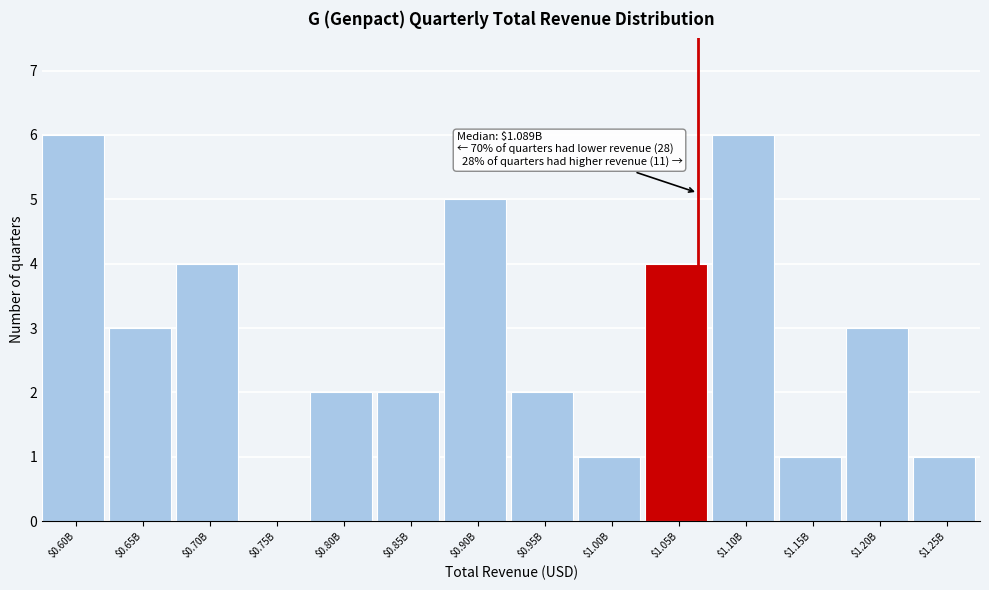

True or false: the data shows 0 at $0.75B.

True